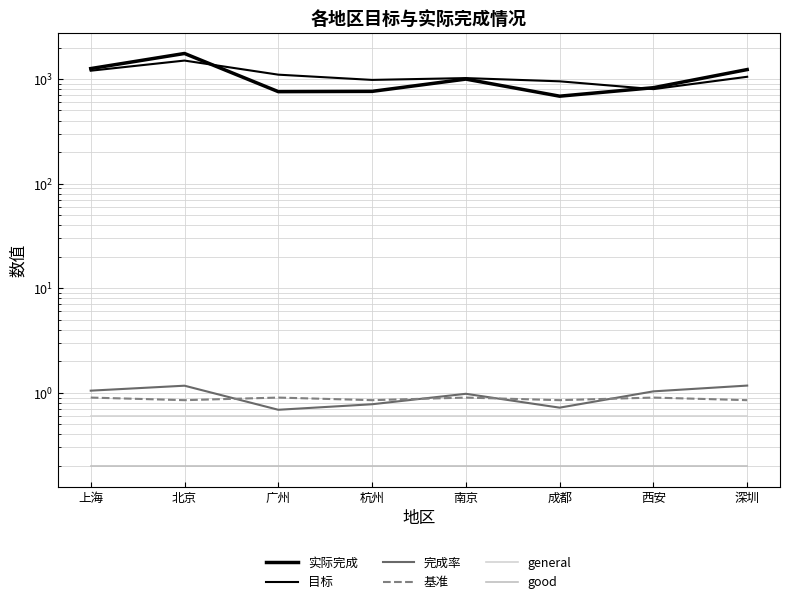

What are all the series names shown in the legend?

实际完成, 目标, 完成率, 基准, general, good